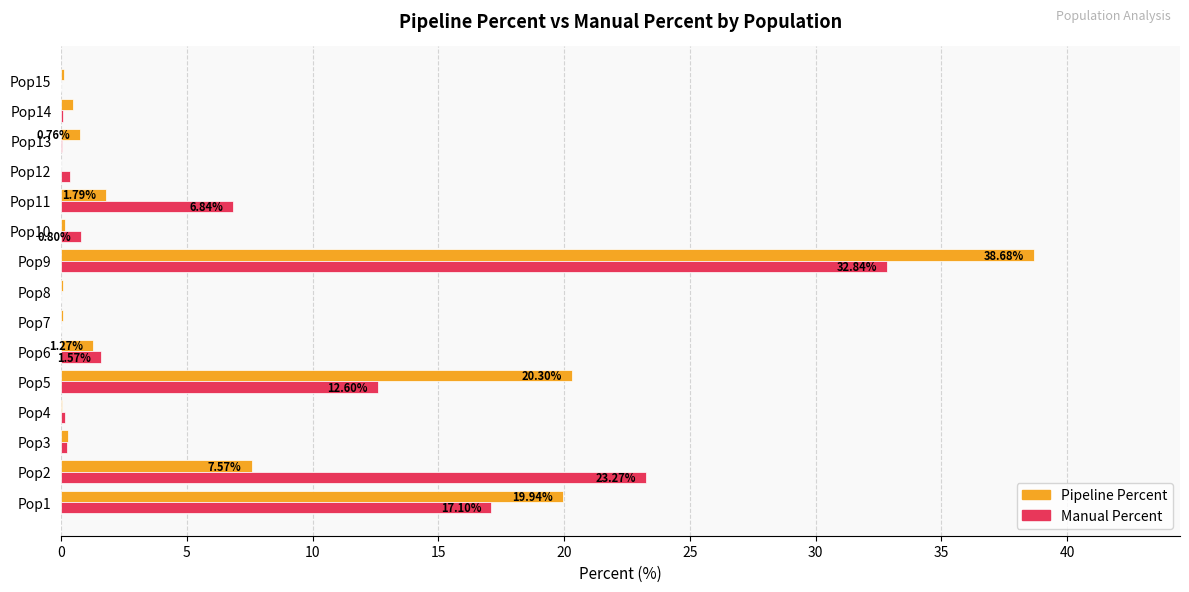

Which series changed the most between Pop7 and Pop9?

Pipeline Percent